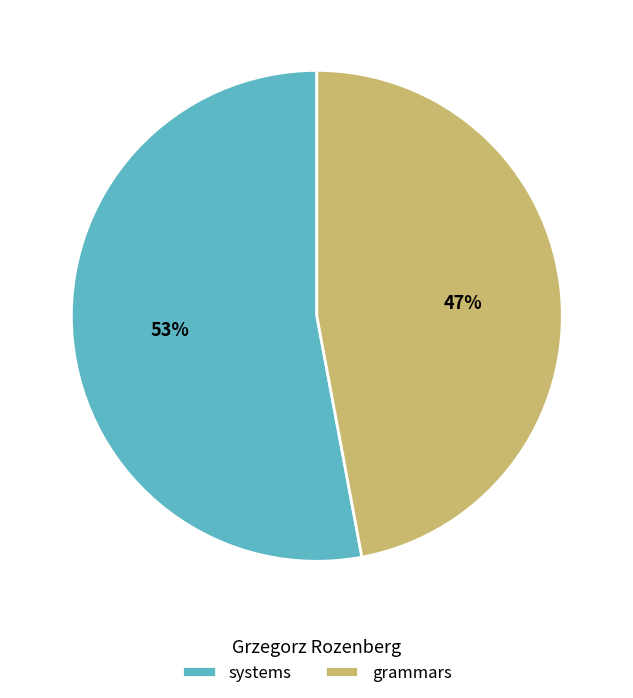

To the nearest percent, what percentage of the pie is systems?

53%